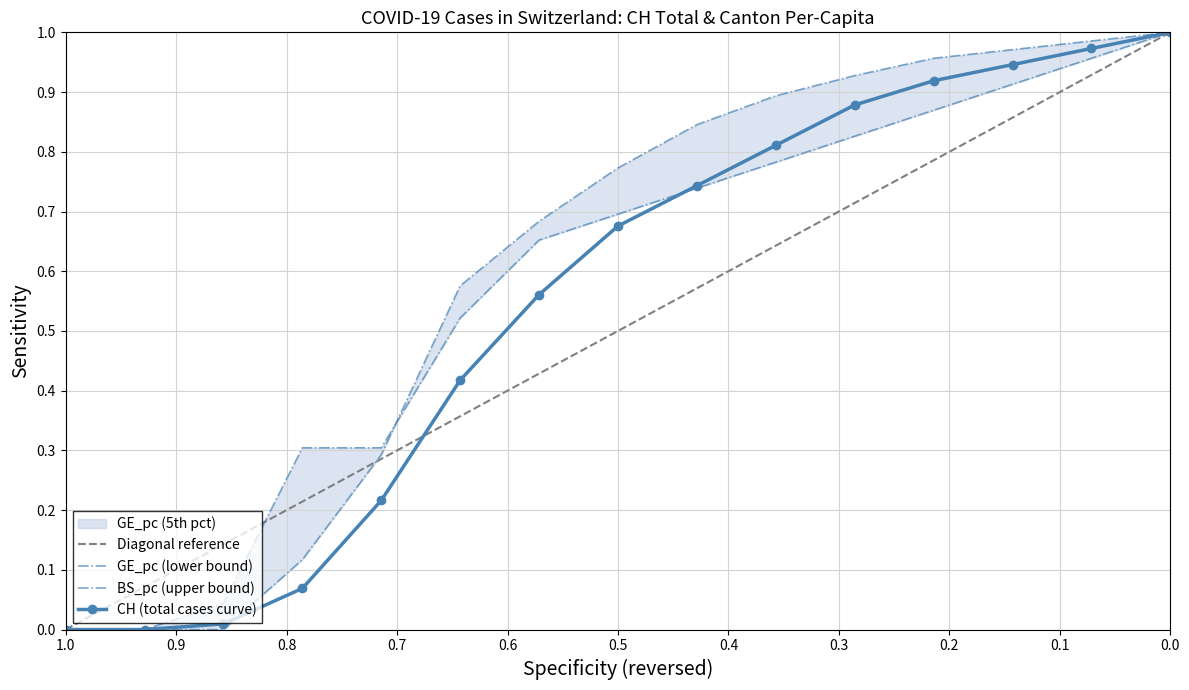

Is it true that CH equals -0.6 at 2020-03-01?

False